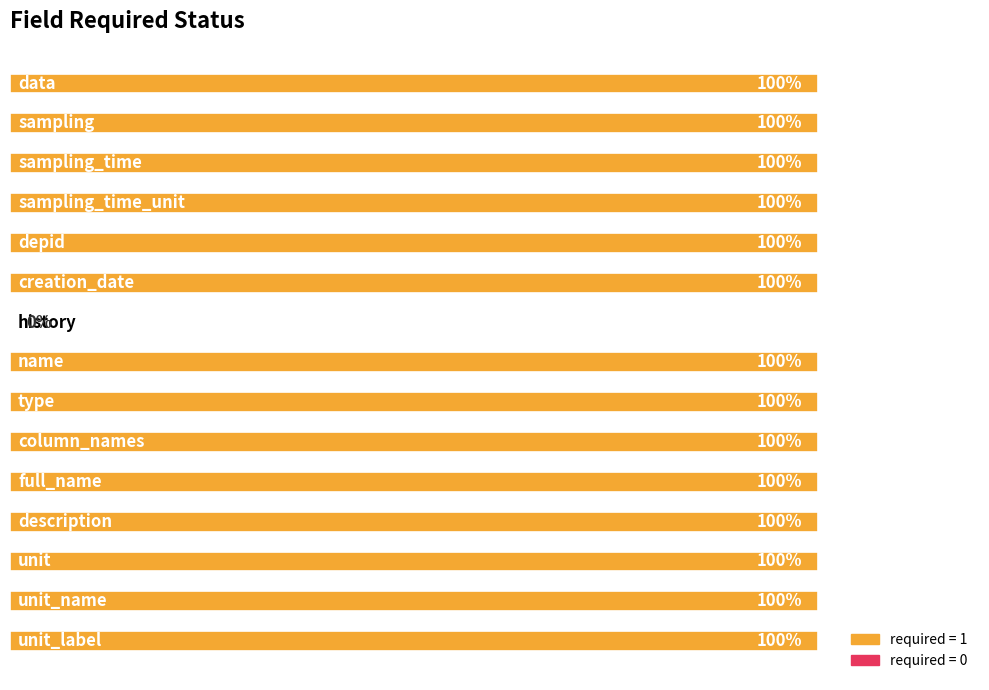

What is the maximum value shown in the chart?

1